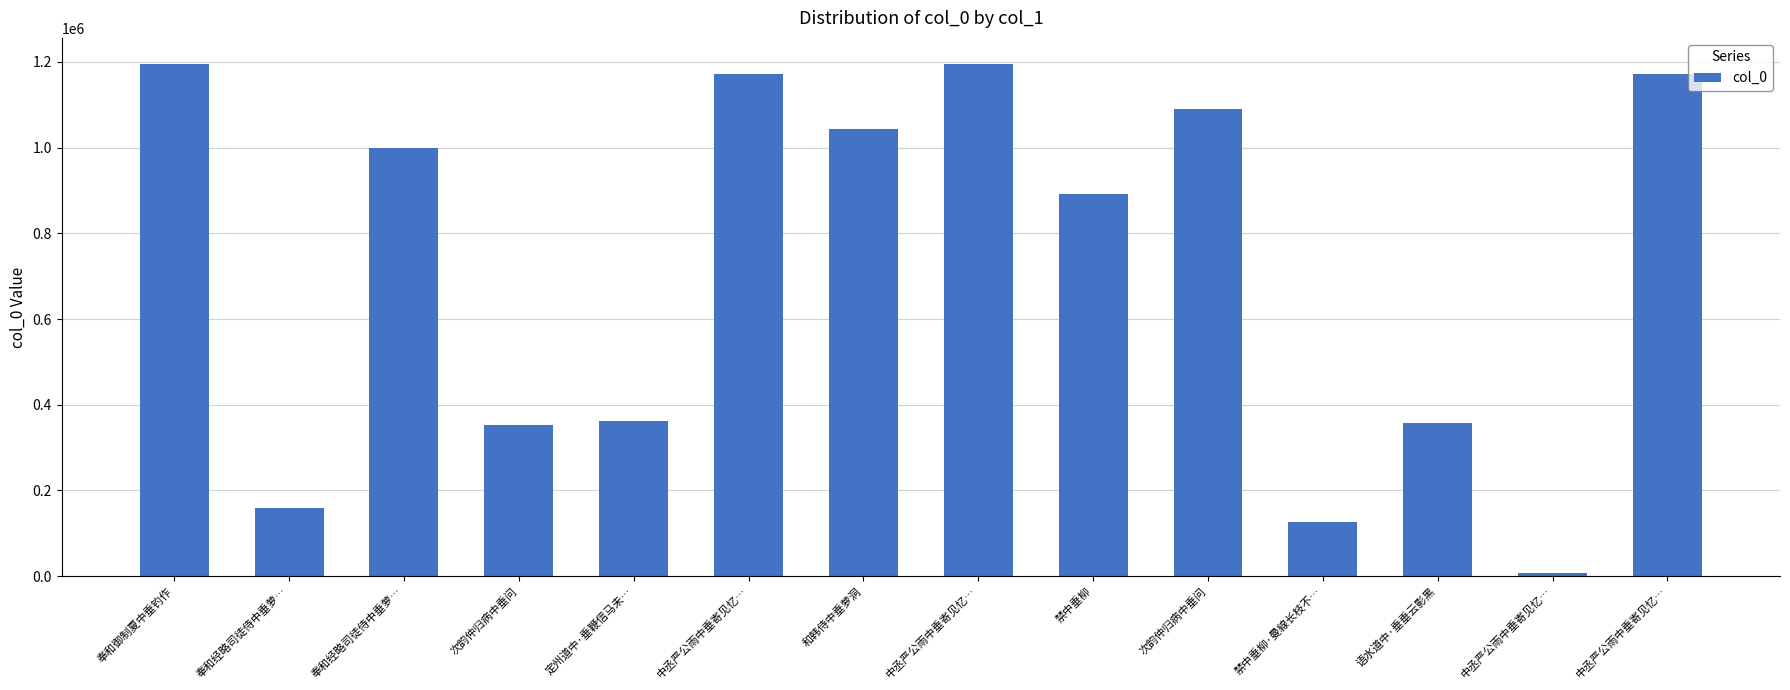

Is it true that the value at 和韩侍中垂萝洞 is 1044347?

True